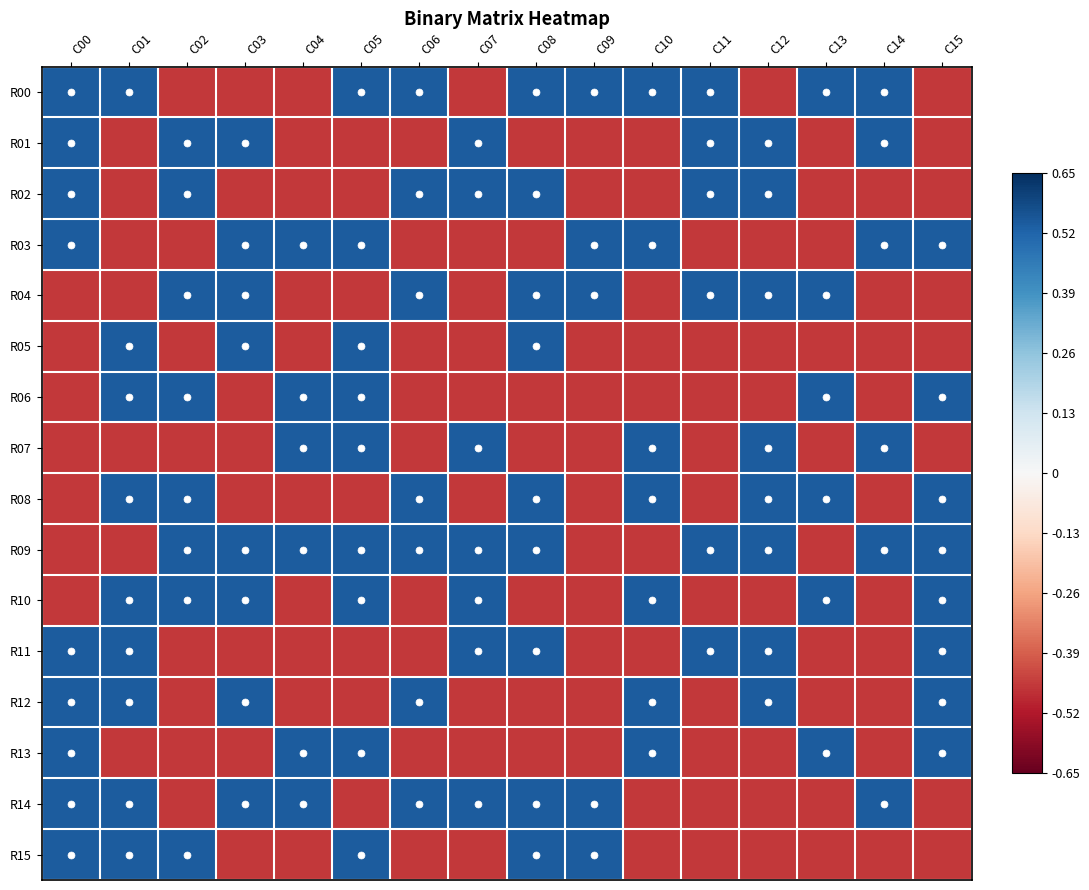

Which category has the lowest value across all series?

C02